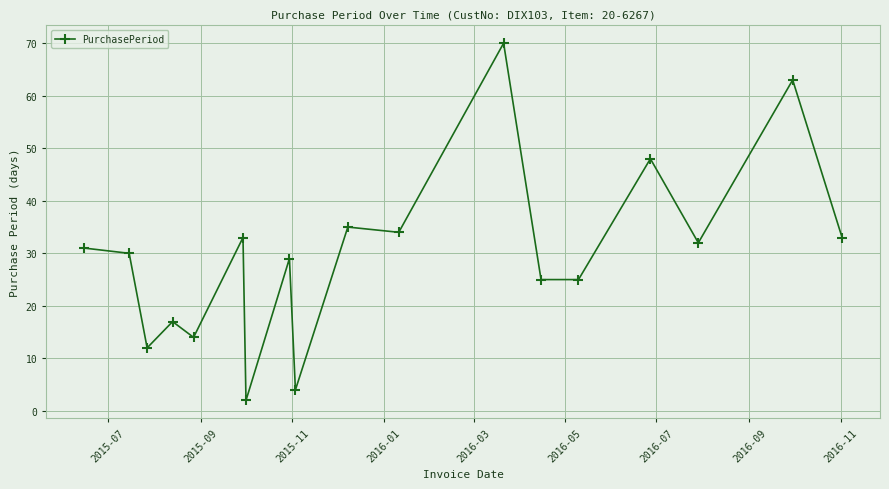

What is the maximum value shown in the chart?

70